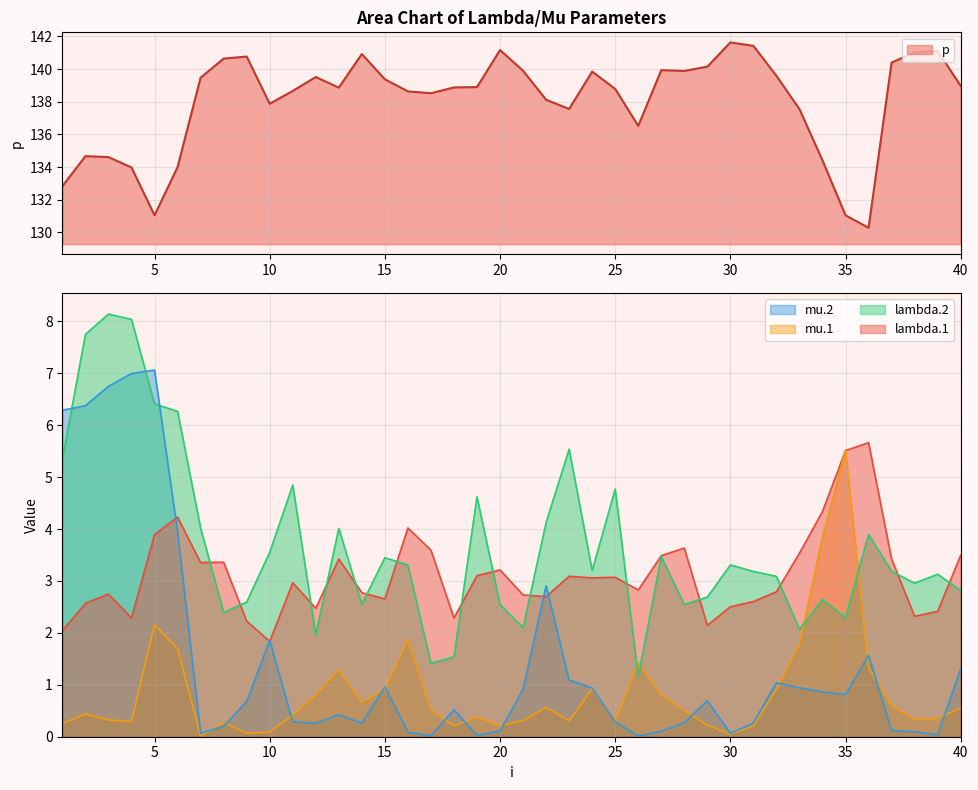

Does the chart display data point markers on the line(s)?

No